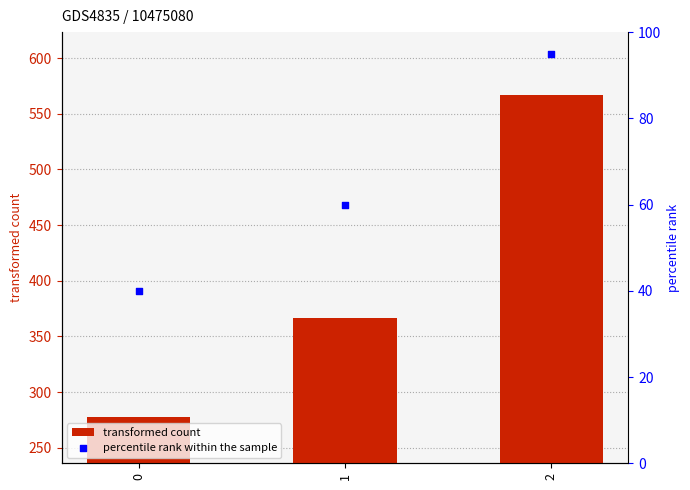

At how many categories does at least one series exceed 523?

1